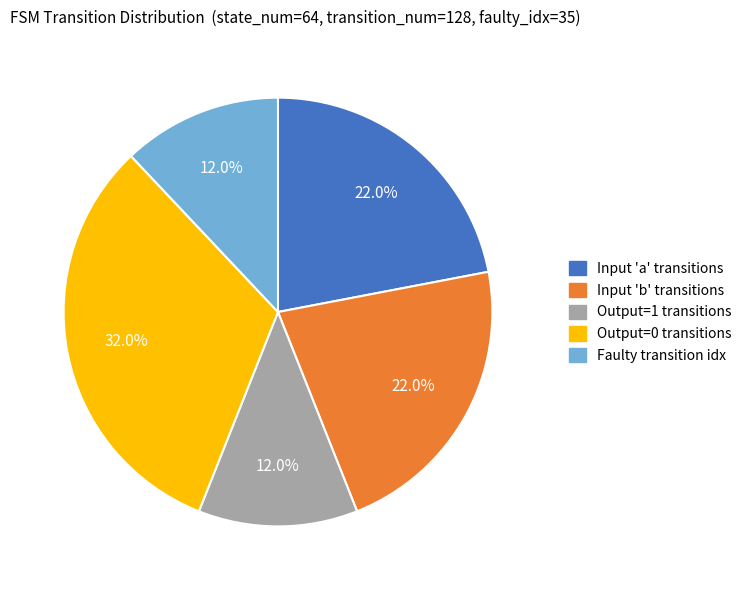

Is there a majority slice in this chart?

No